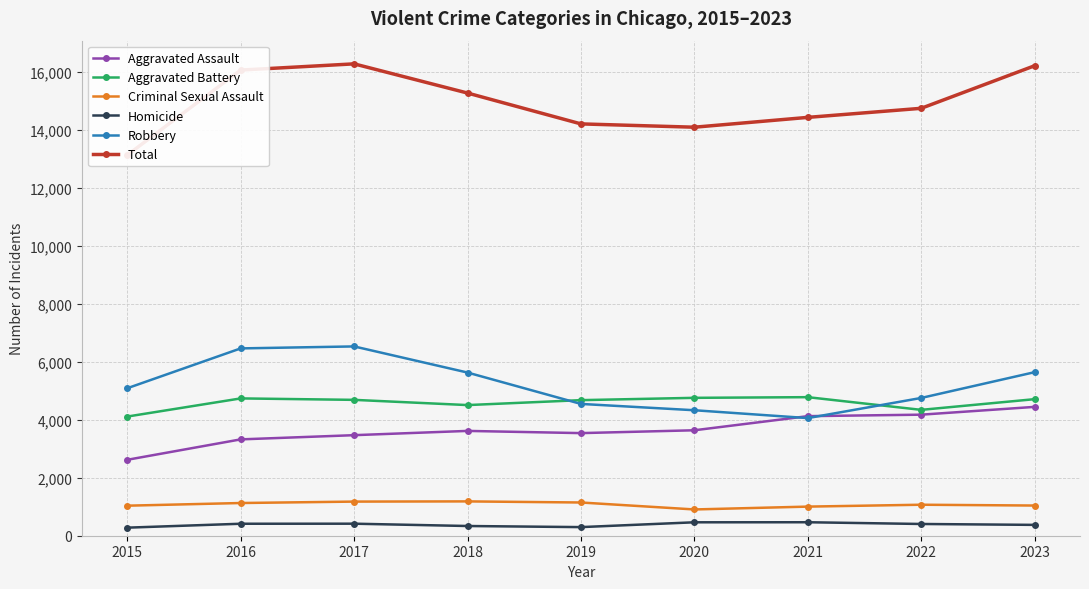

What is the sum of all Robbery values?

47029